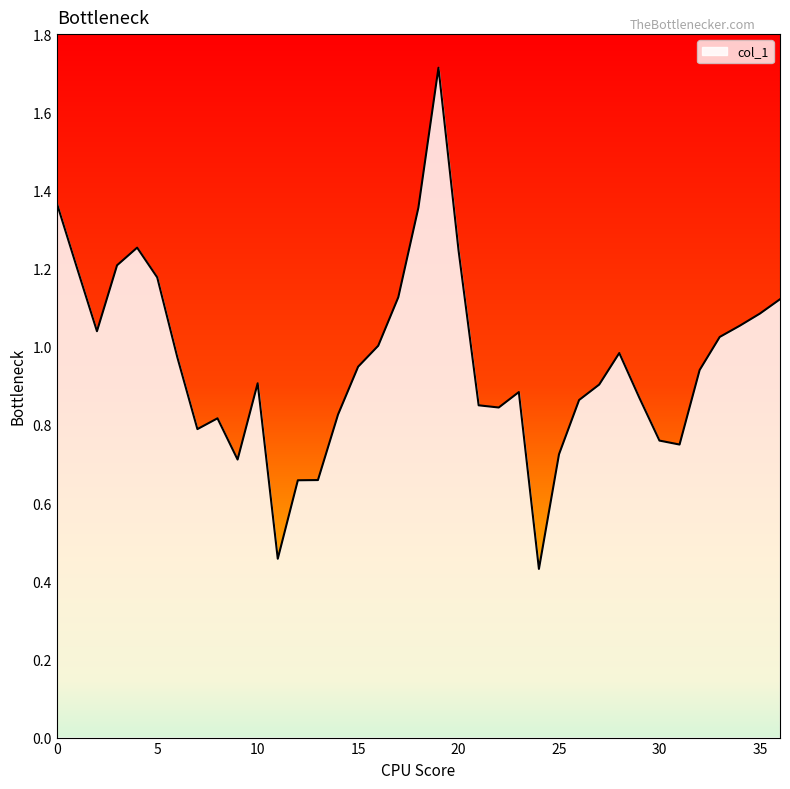

What is the greatest value displayed?

1.7